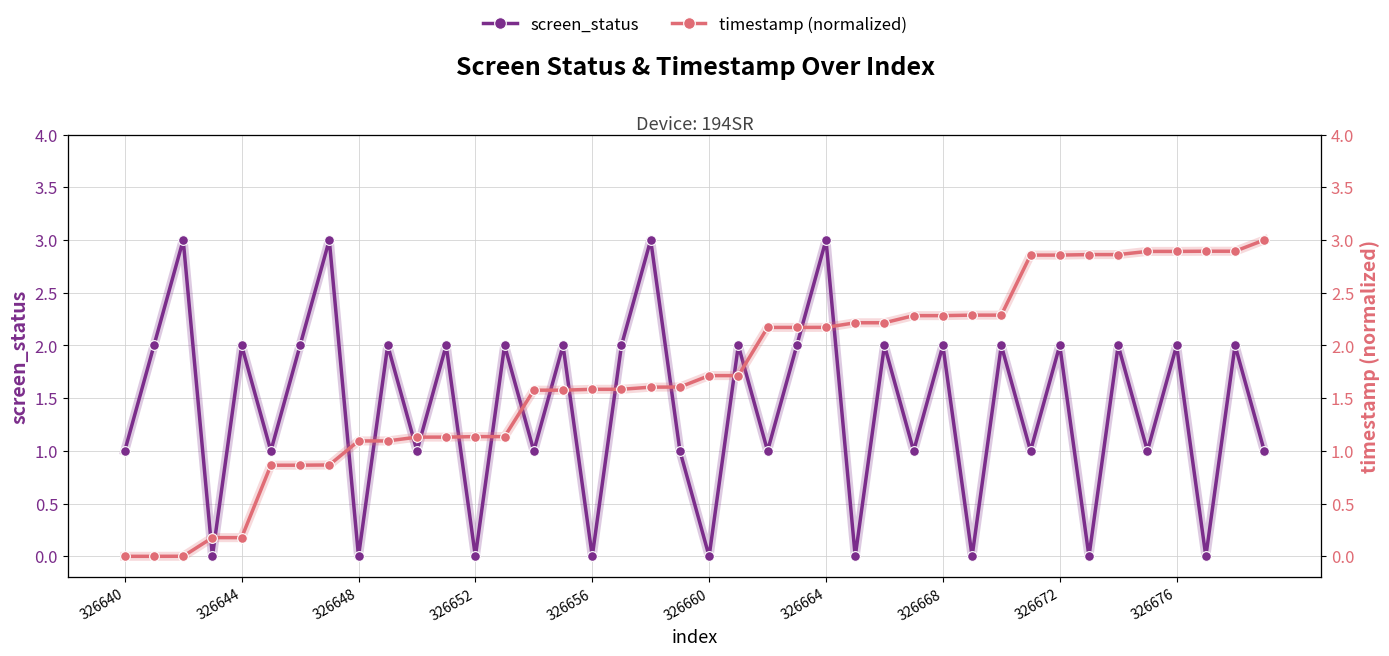

List the series in order of their peak value, lowest first.

screen_status, timestamp (normalized)